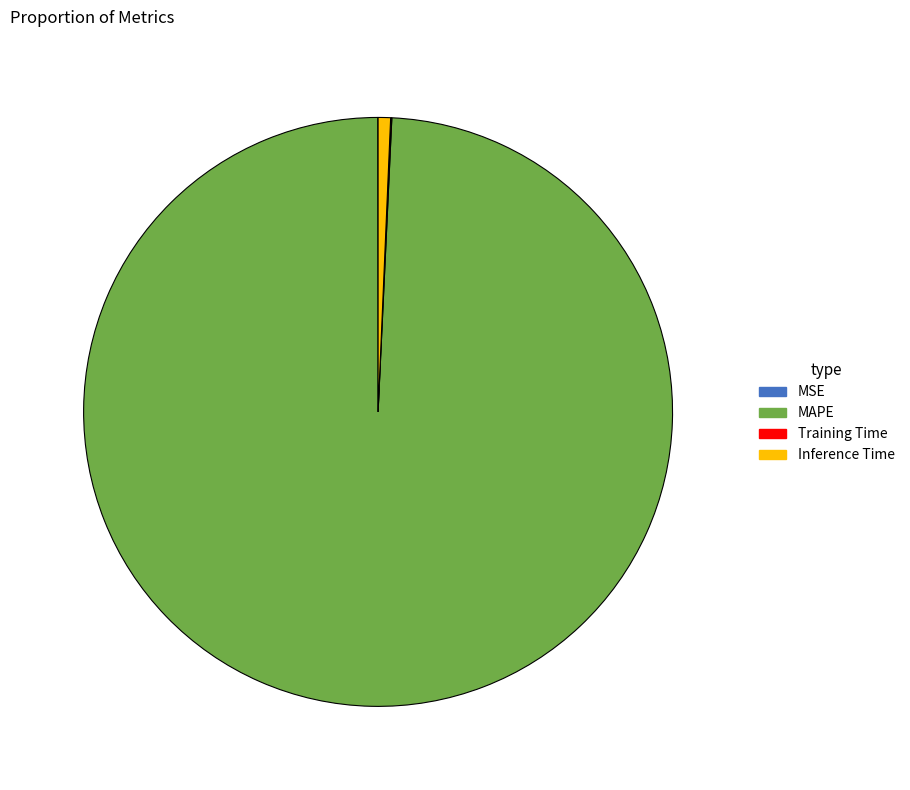

True or false: MAPE accounts for 99% of the total.

True